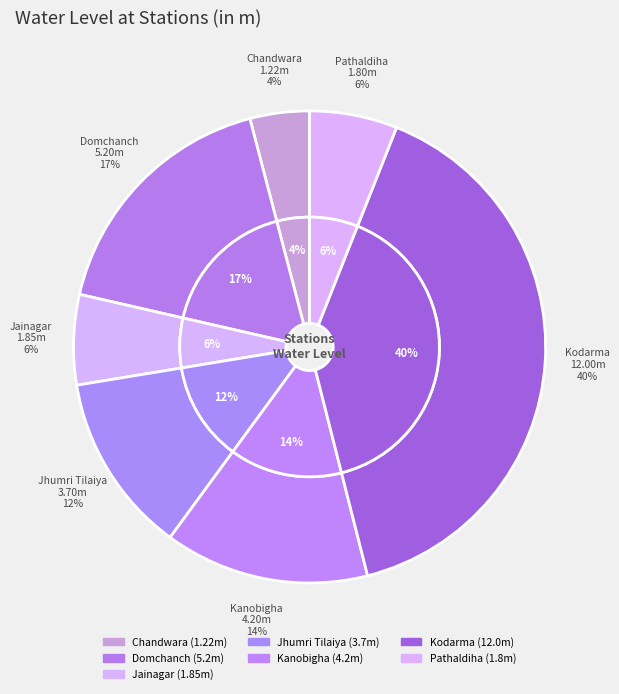

How much of the chart is everything except Kodarma?

60.0%